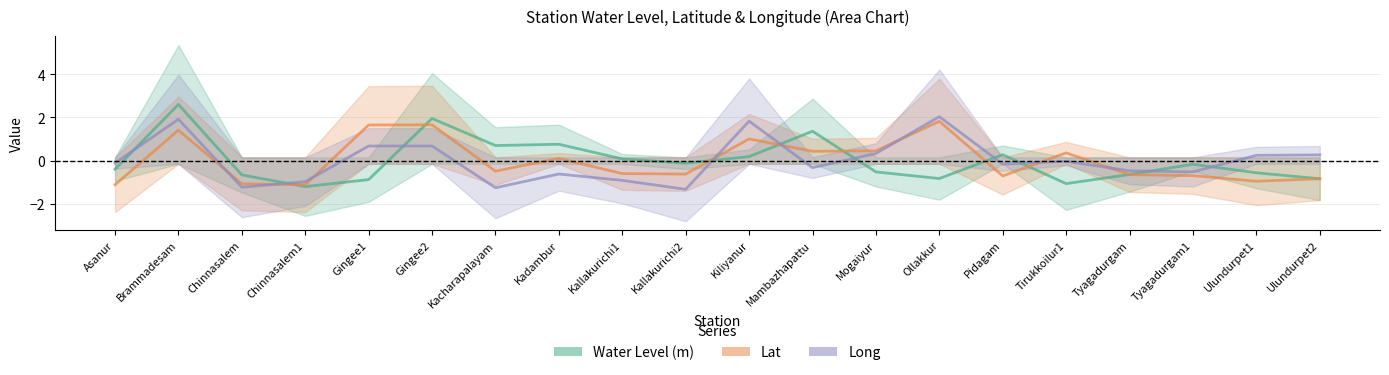

Is it true that Water Level (m) equals 0.4 at Pidagam?

False